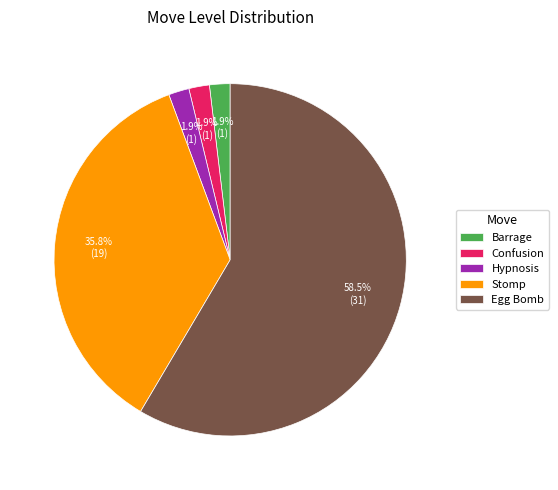

Which slice represents more than half of the pie?

Egg Bomb